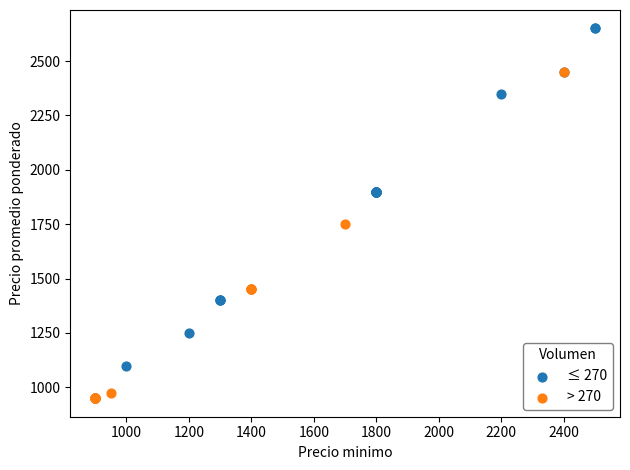

Which series has the widest spread of Y values?

≤ 270